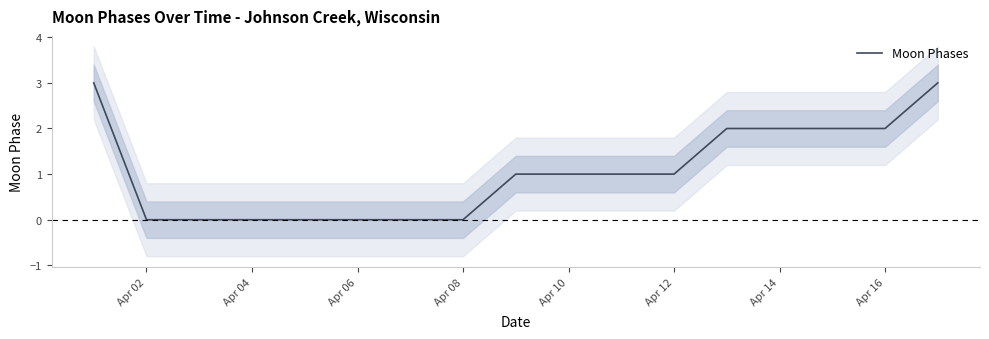

What is the average value?

1